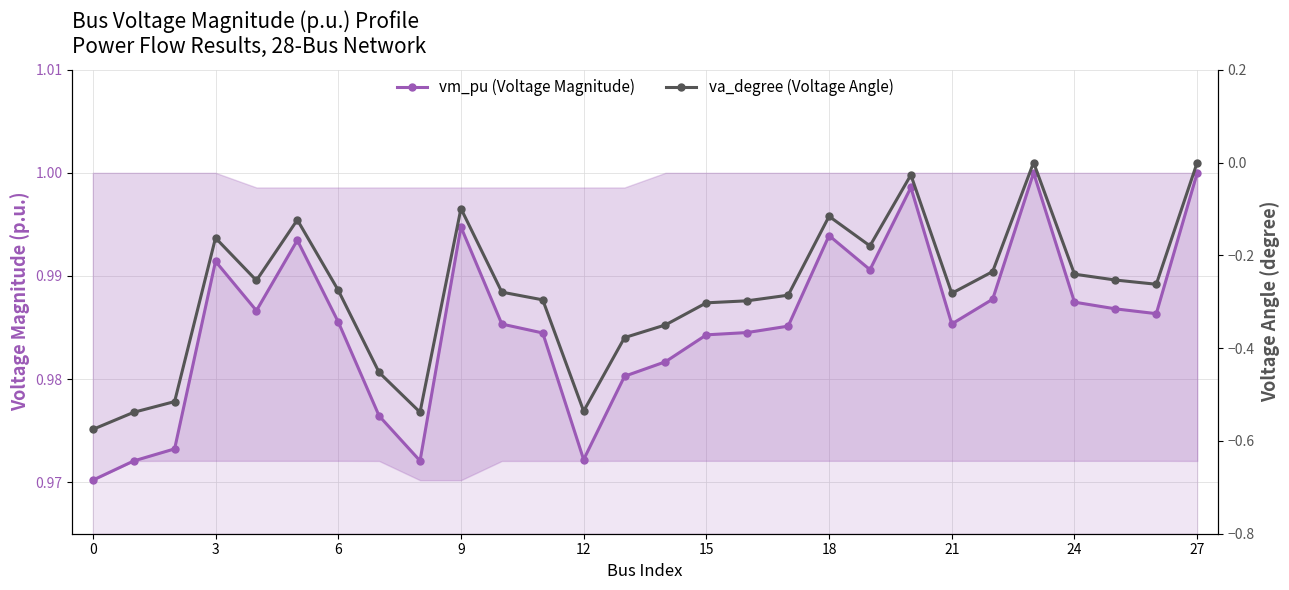

True or false: vm_pu (Voltage Magnitude) and va_degree (Voltage Angle) cross at least once.

False